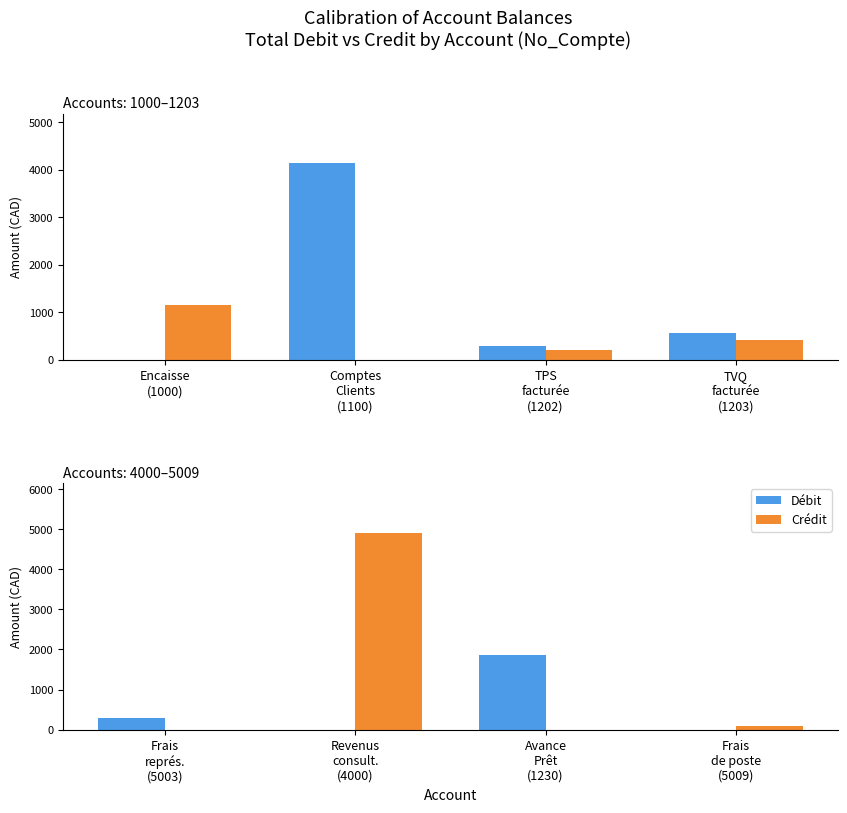

What position from the left is Frais représ. (5003)?

1